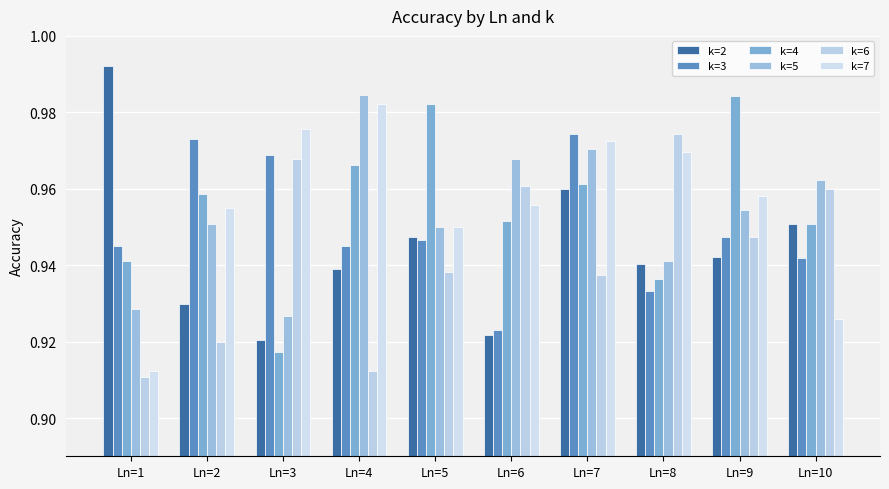

What is the value of the k=6 bar at the 10th from the left?

1.0